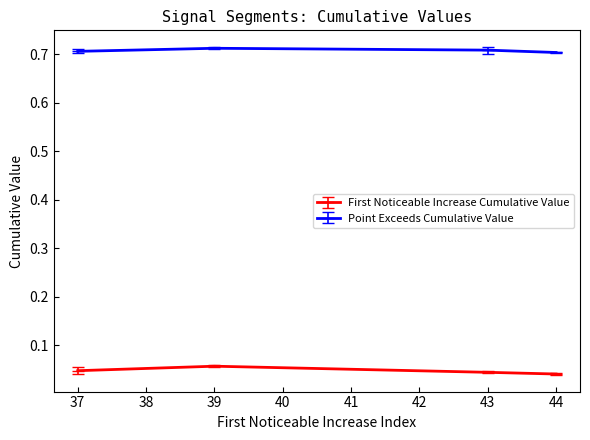

True or false: Point Exceeds Cumulative Value and First Noticeable Increase Cumulative Value cross at least once.

False